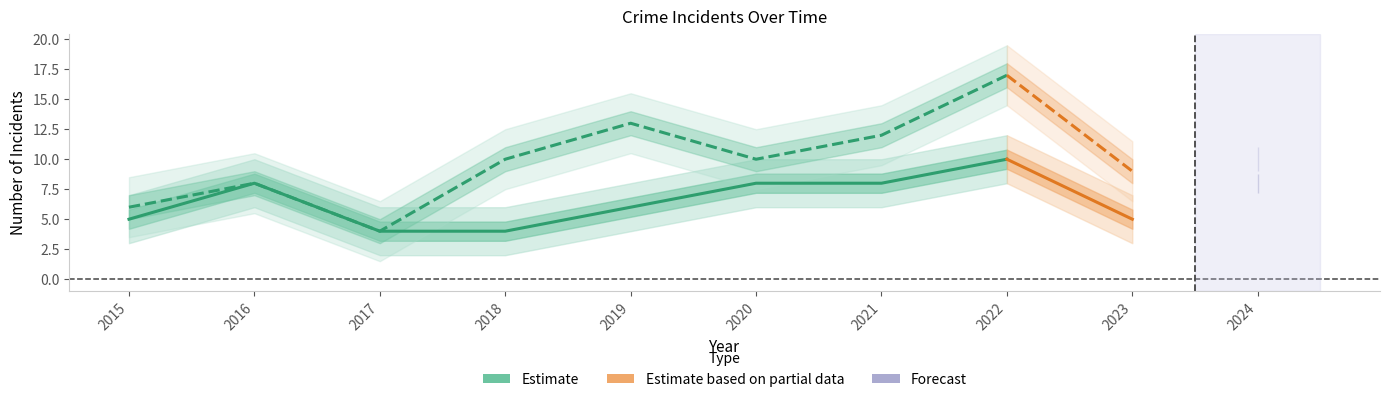

What is the highest value of the Total series?

17